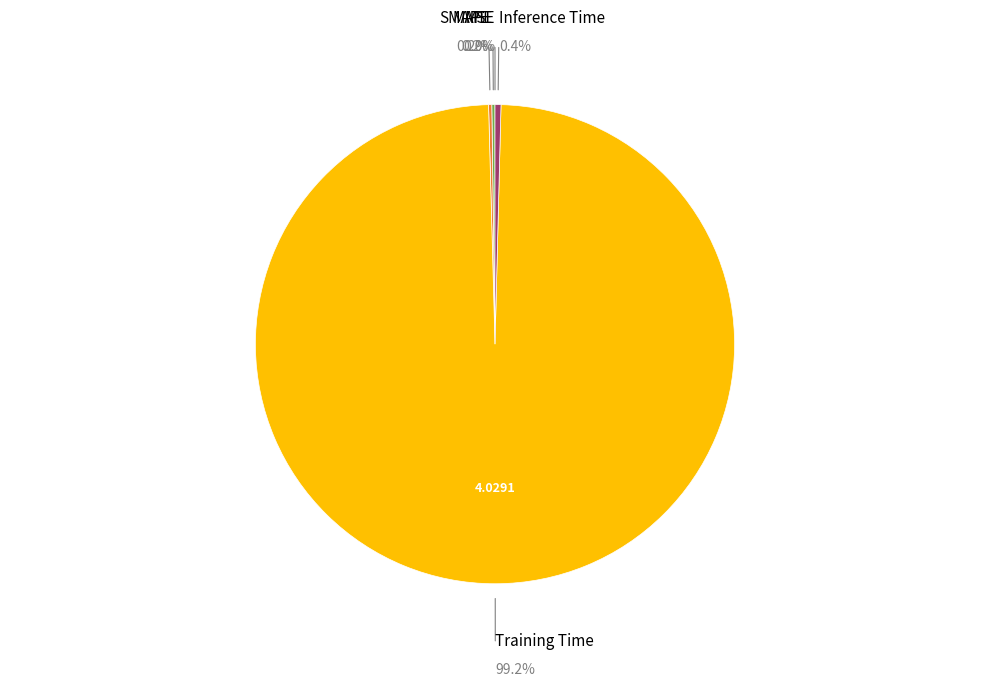

Is there a majority slice in this chart?

Yes